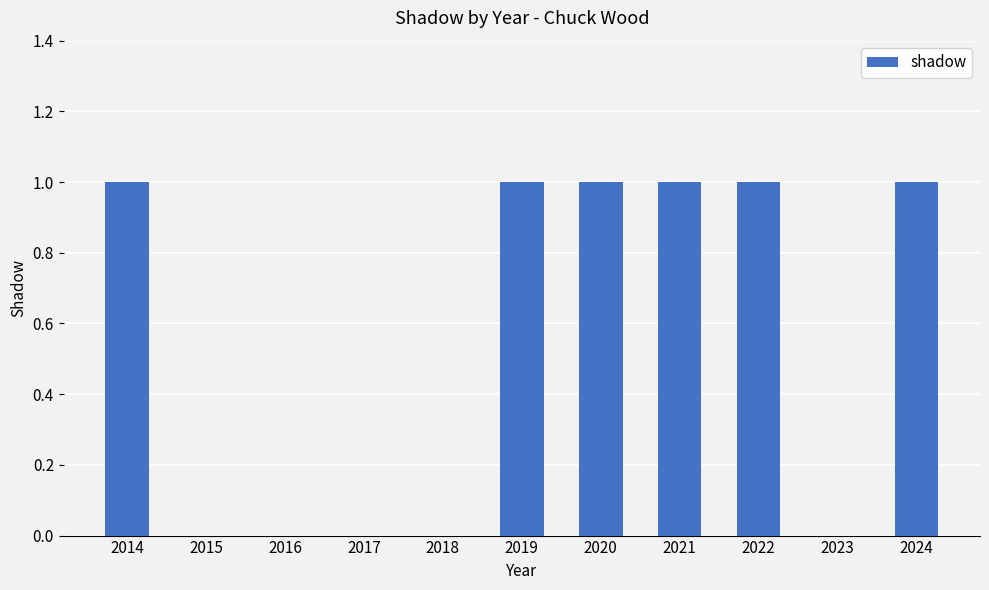

Reading left to right, list all the values displayed in this chart.

2014=1	2015=0	2016=0	2017=0	2018=0	2019=1	2020=1	2021=1	2022=1	2023=0	2024=1